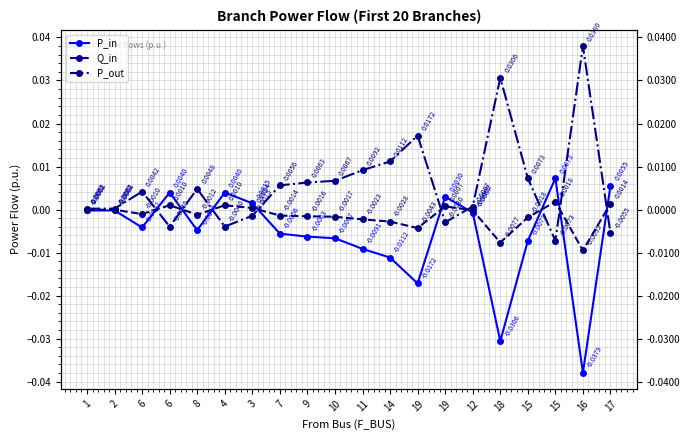

Between which two adjacent categories do Q_in and P_in first intersect?

6 and 6